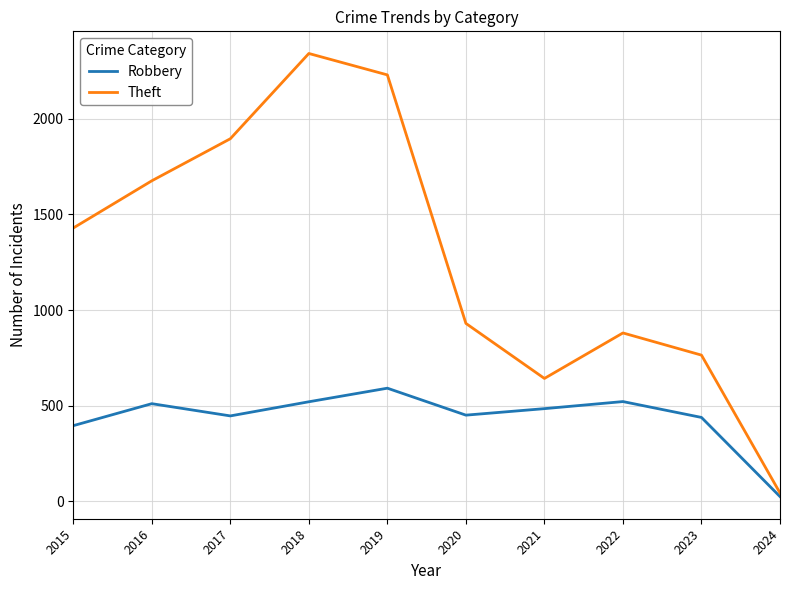

Which series changed the most between 2016 and 2018?

Theft